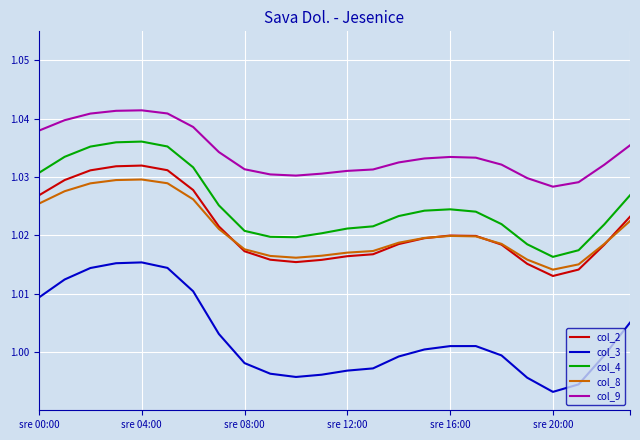

True or false: col_8 and col_4 cross at least once.

False